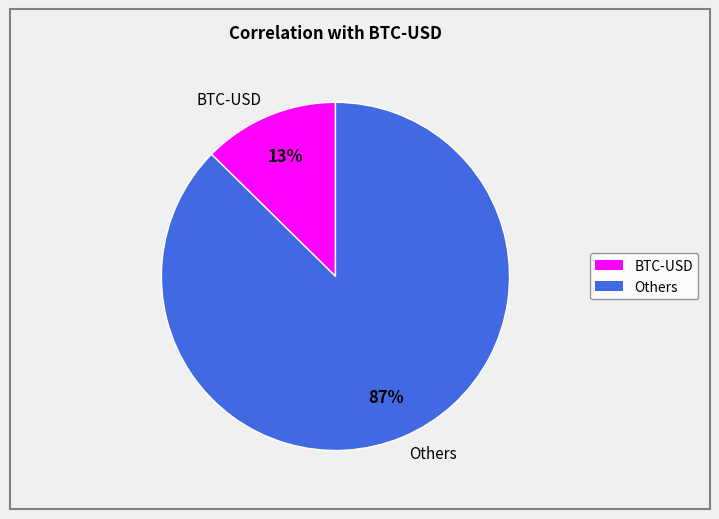

Rank the categories by value from highest to lowest.

Others, BTC-USD